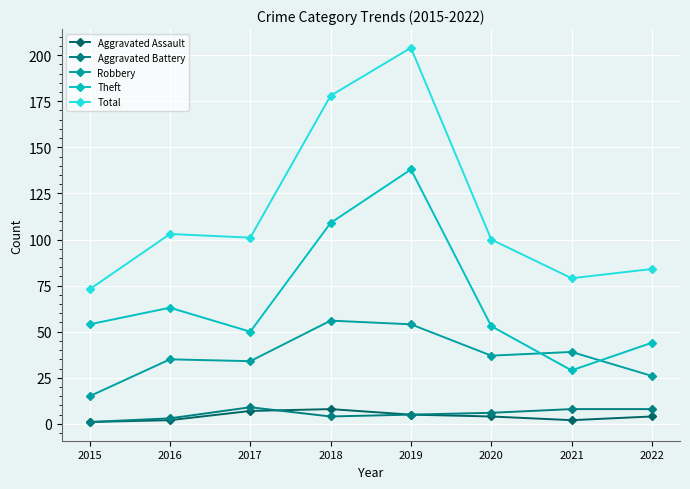

What are all the series names shown in the legend?

Aggravated Assault, Aggravated Battery, Robbery, Theft, Total